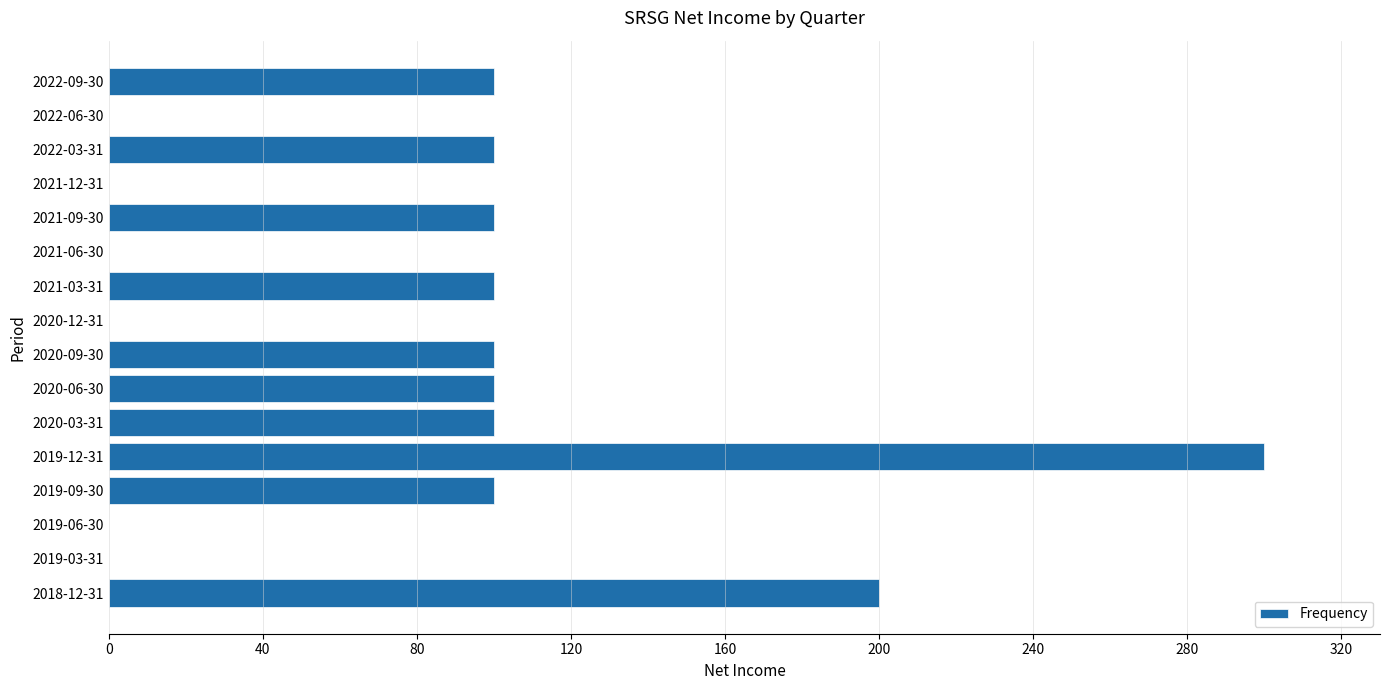

Are the bars grouped side by side (vs. stacked)?

No